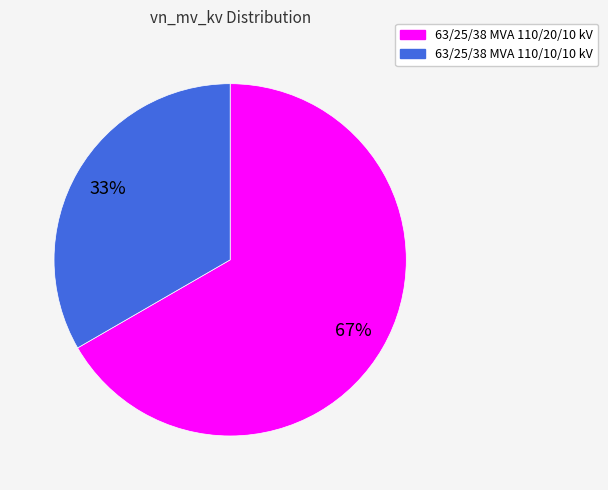

What percentage is the 63/25/38 MVA 110/10/10 kV slice, to the nearest percent?

33%